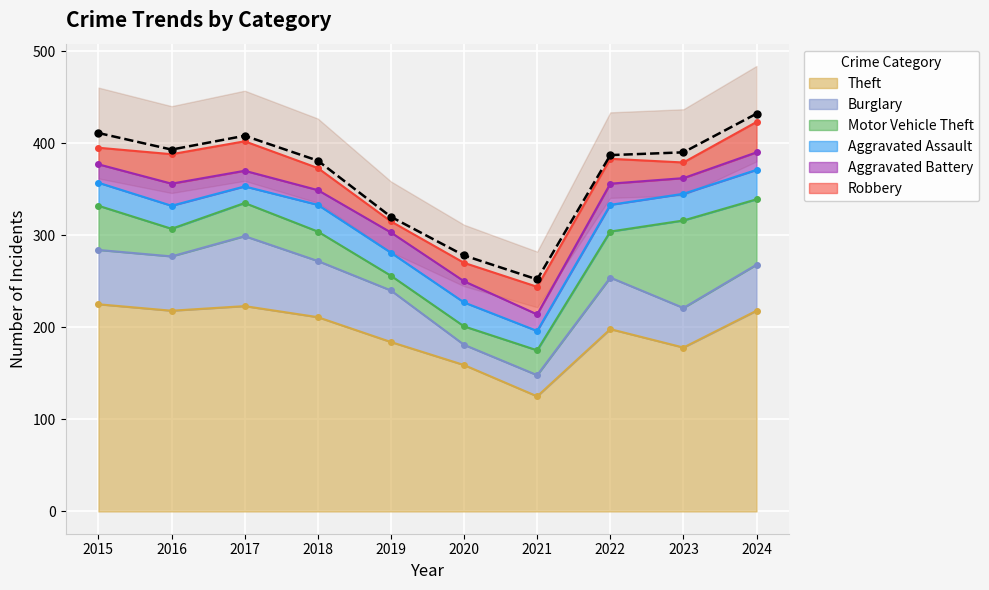

True or false: Aggravated Battery and Aggravated Assault cross at least once.

False